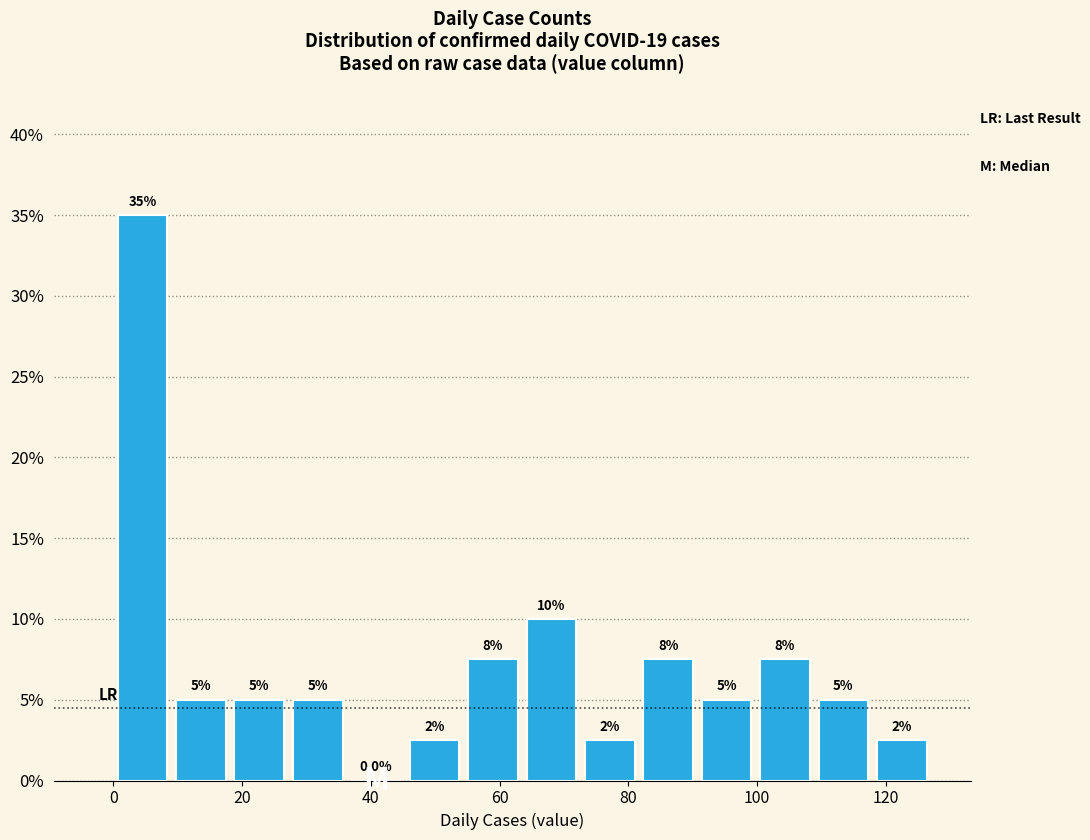

Which range on the x-axis has the tallest bar?

0 to 10